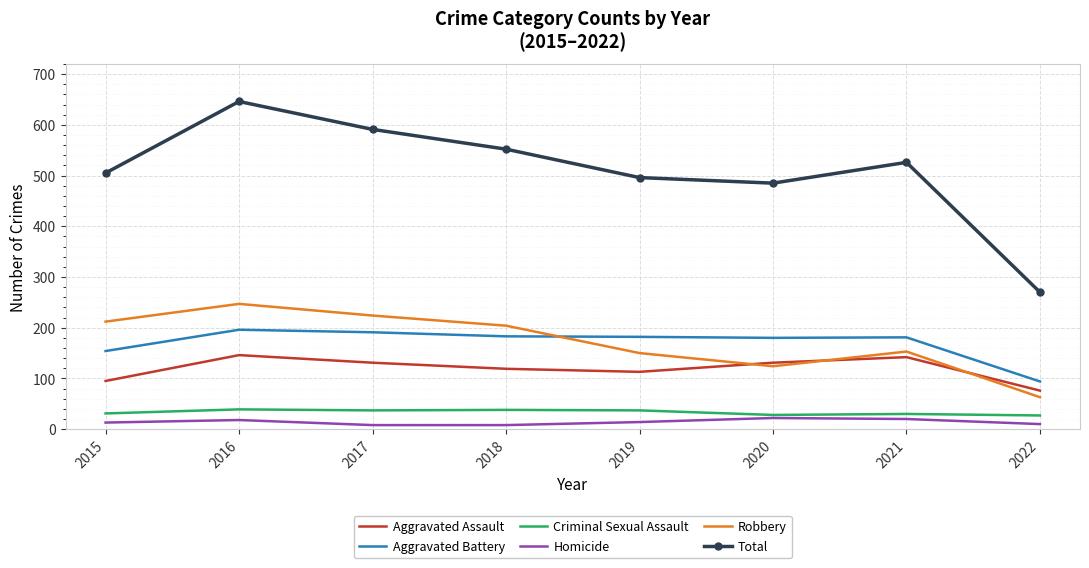

True or false: Criminal Sexual Assault and Total intersect in this chart.

False